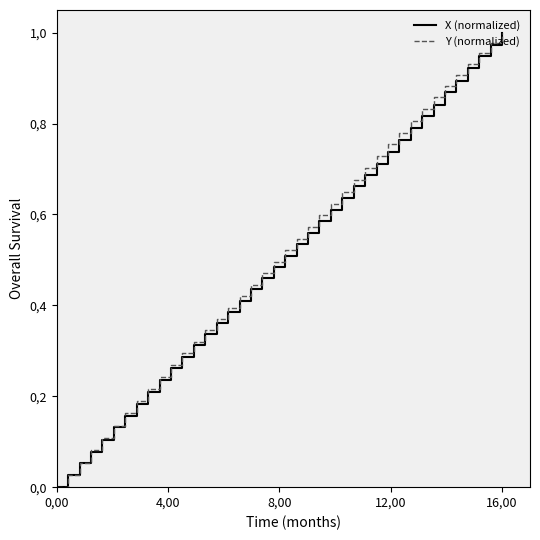

True or false: X (normalized) has more than 1 points higher than both neighbors.

False